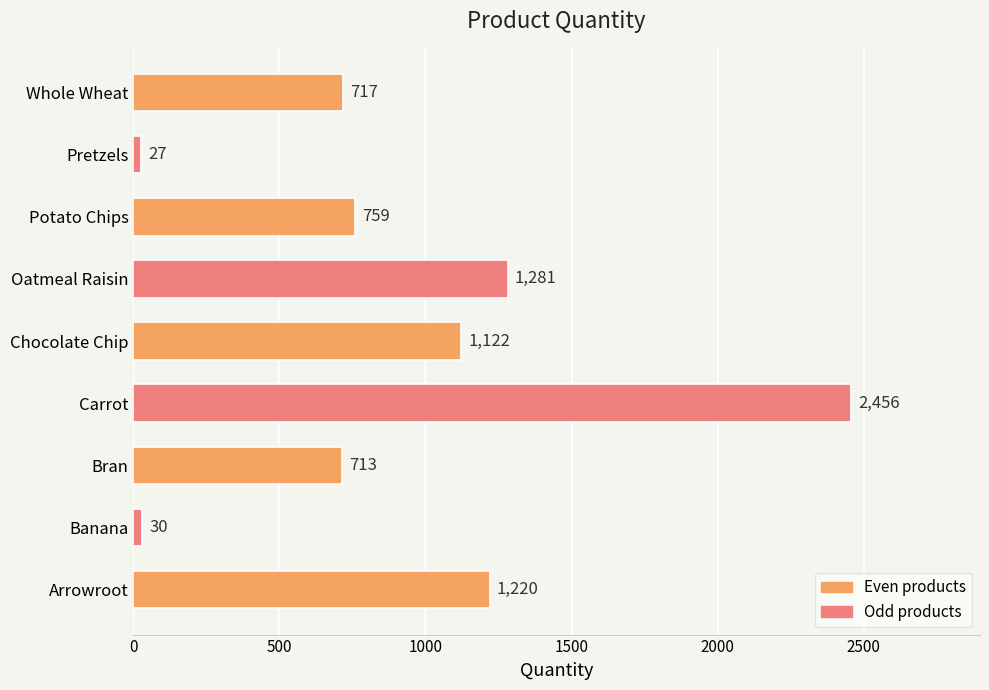

Reading bottom to top, transcribe all the data shown in this chart.

1220	30	713	2456	1122	1281	759	27	717